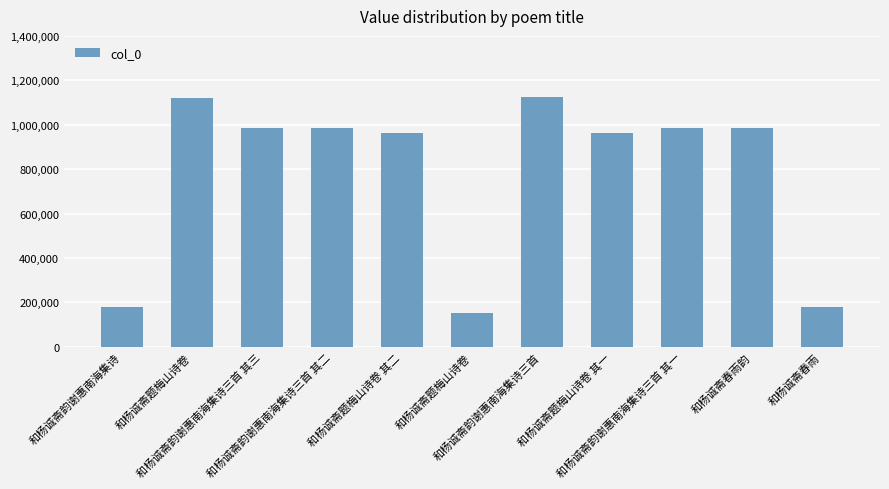

Is it true that the value at 和杨诚斋韵谢惠南海集诗三首 is 372759?

False